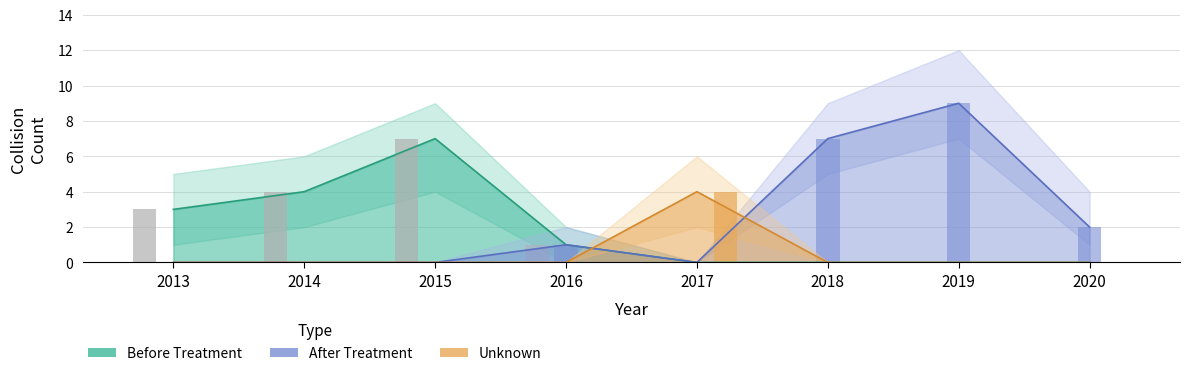

Is the value of after treatment at 2014 greater than the value of before treatment at 2019?

No